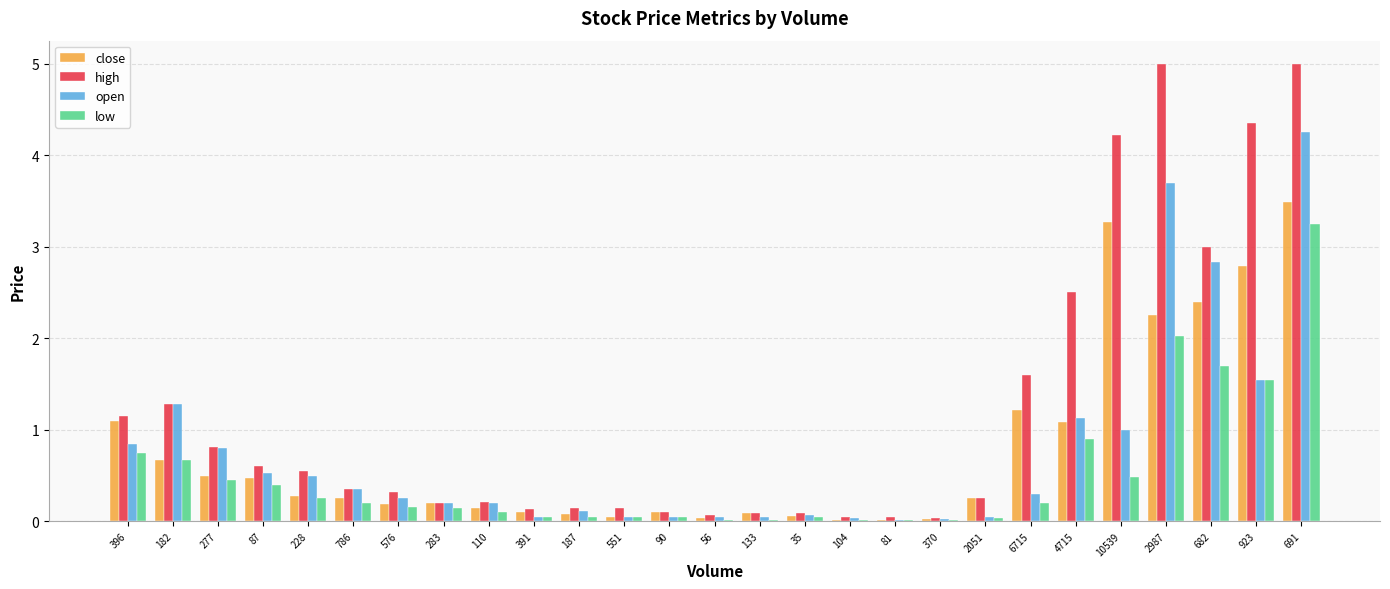

What are all the series names shown in the legend?

close, high, open, low